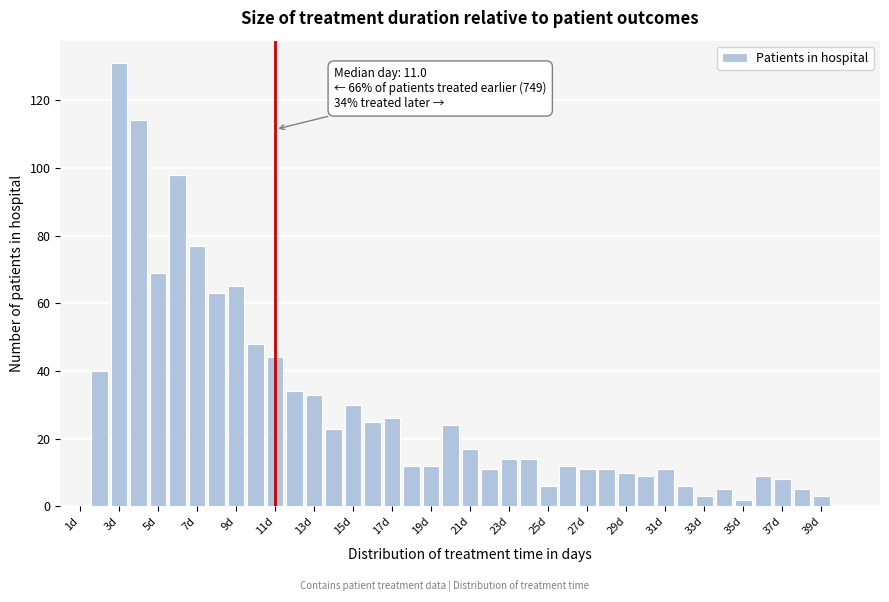

Which range on the x-axis has the tallest bar?

2.5 to 3.5